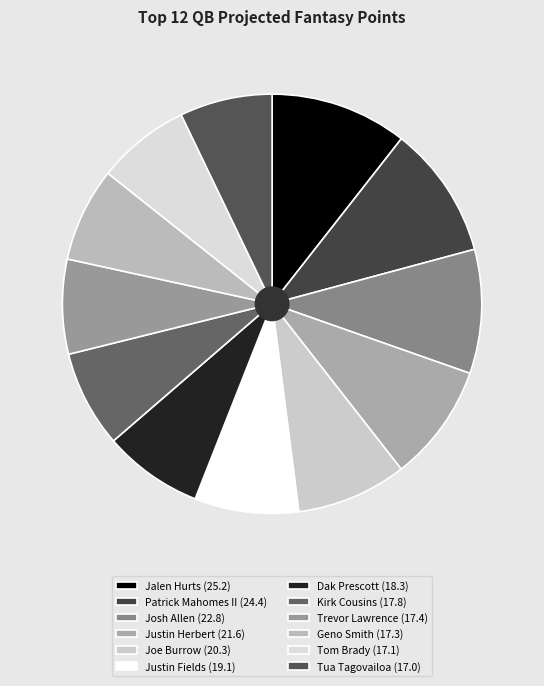

Does Dak Prescott represent more than half of the total?

No